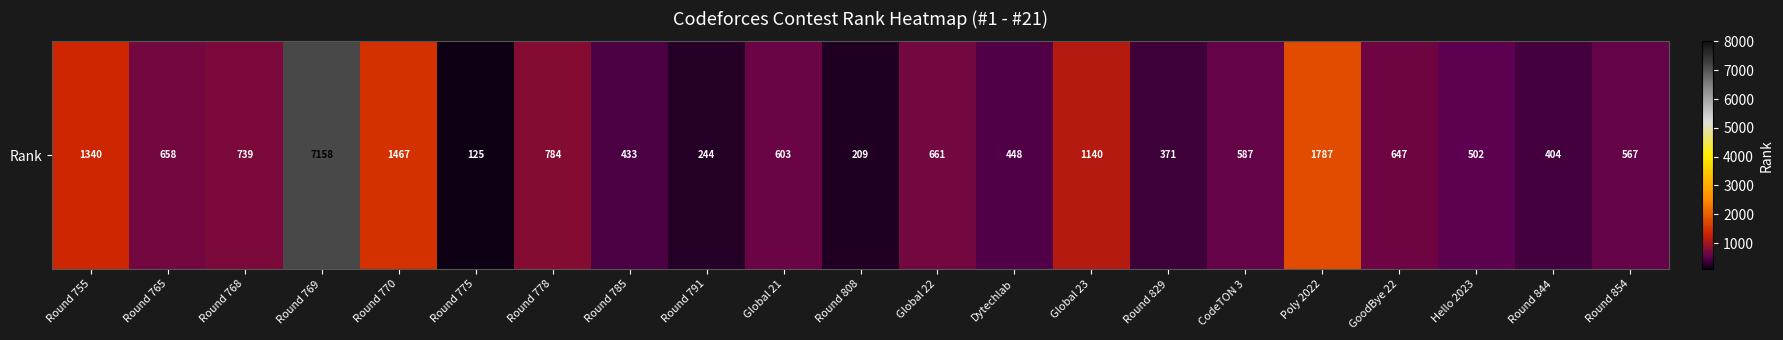

Reading right to left, list all the values displayed in this chart.

567	404	502	647	1787	587	371	1140	448	661	209	603	244	433	784	125	1467	7158	739	658	1340